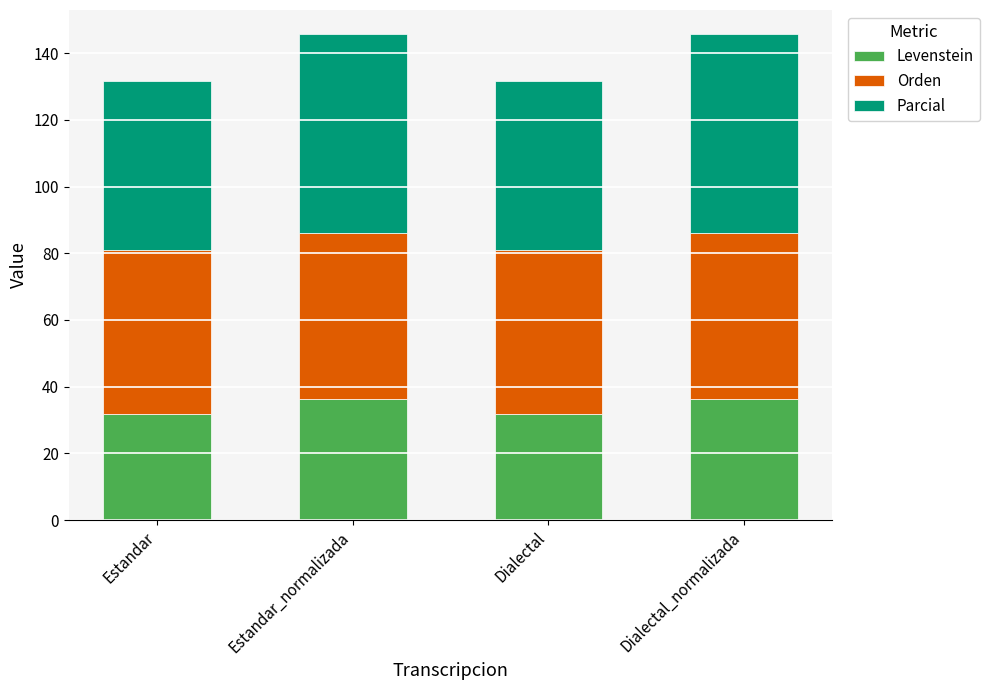

What is the sum of the Levenstein values at Dialectal_normalizada and Estandar?

68.3